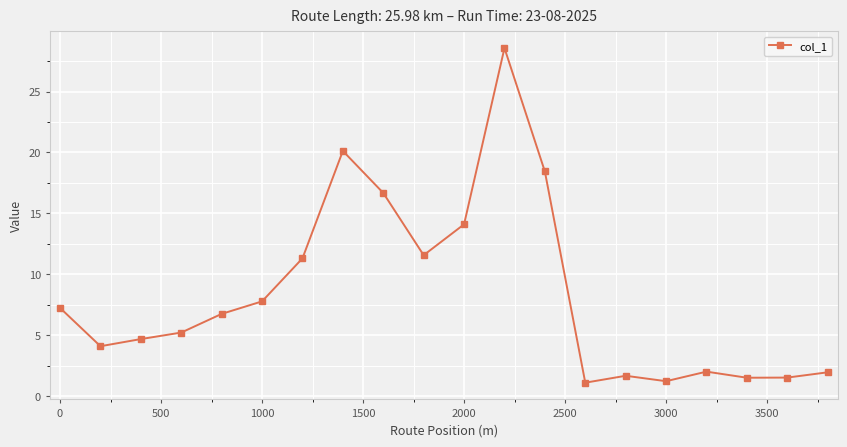

What is the sum of all values?

167.5